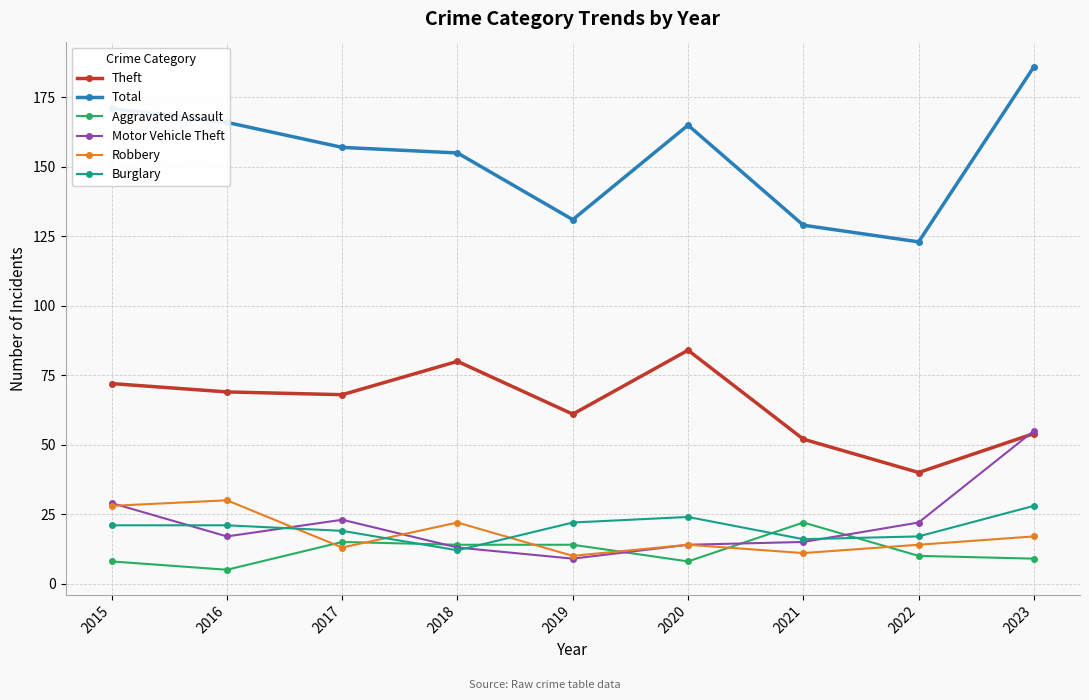

Where is Total nearest to the value 154?

2018